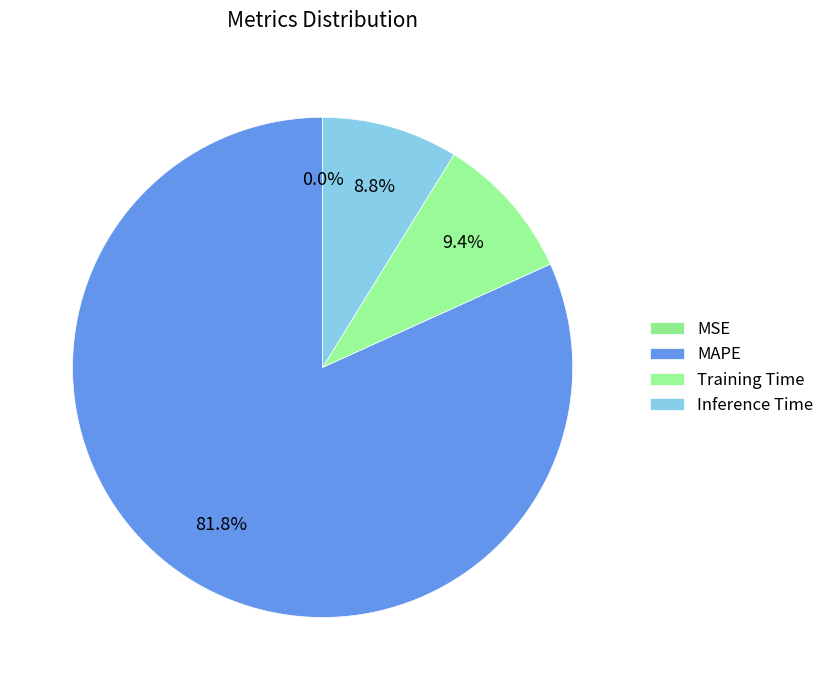

Is there a majority slice in this chart?

Yes